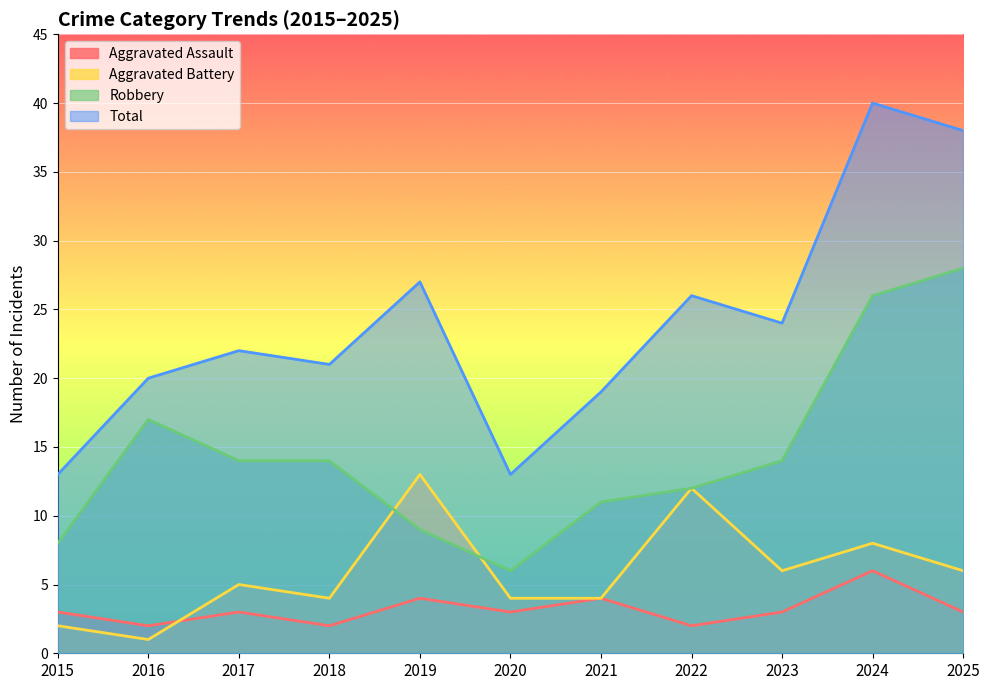

What is the difference between the Aggravated Battery values at 2018 and 2024?

4